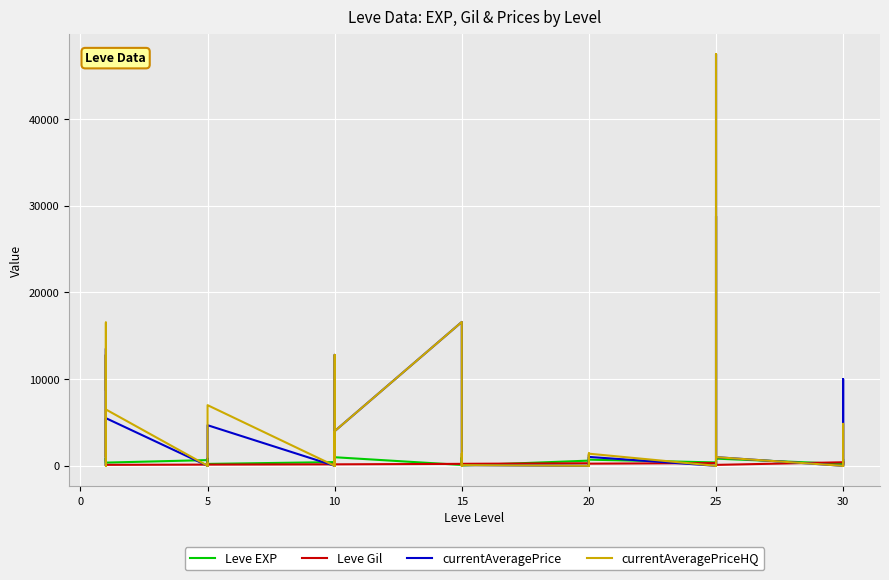

How many times do Leve EXP and Leve Gil cross each other?

8